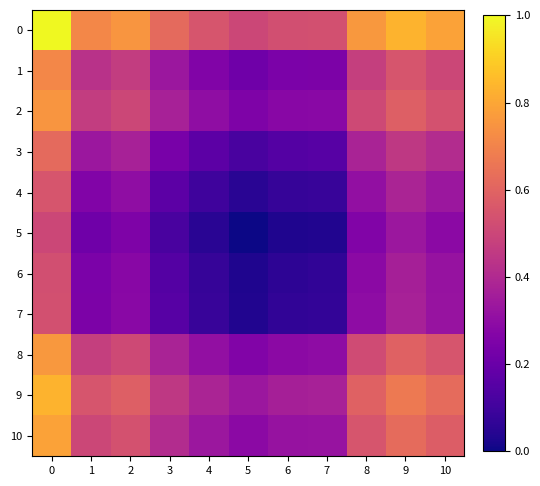

What is the difference between the highest and lowest values at 2?

0.5